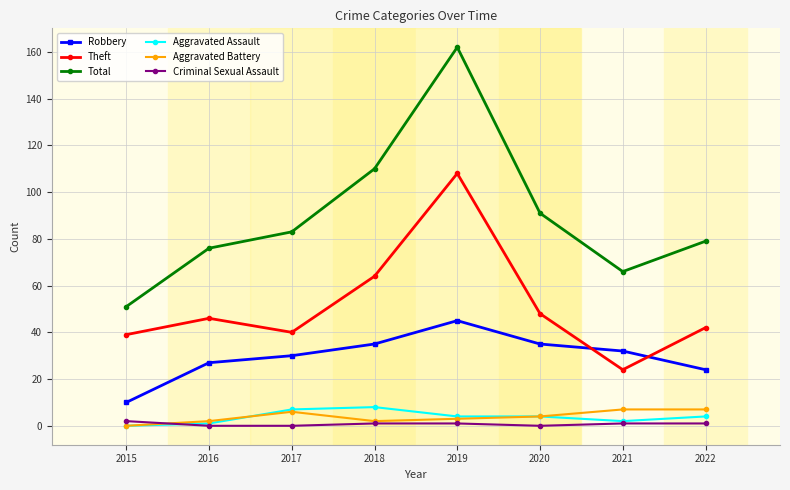

The Aggravated Battery series shows 0 at 2015. True or false?

True